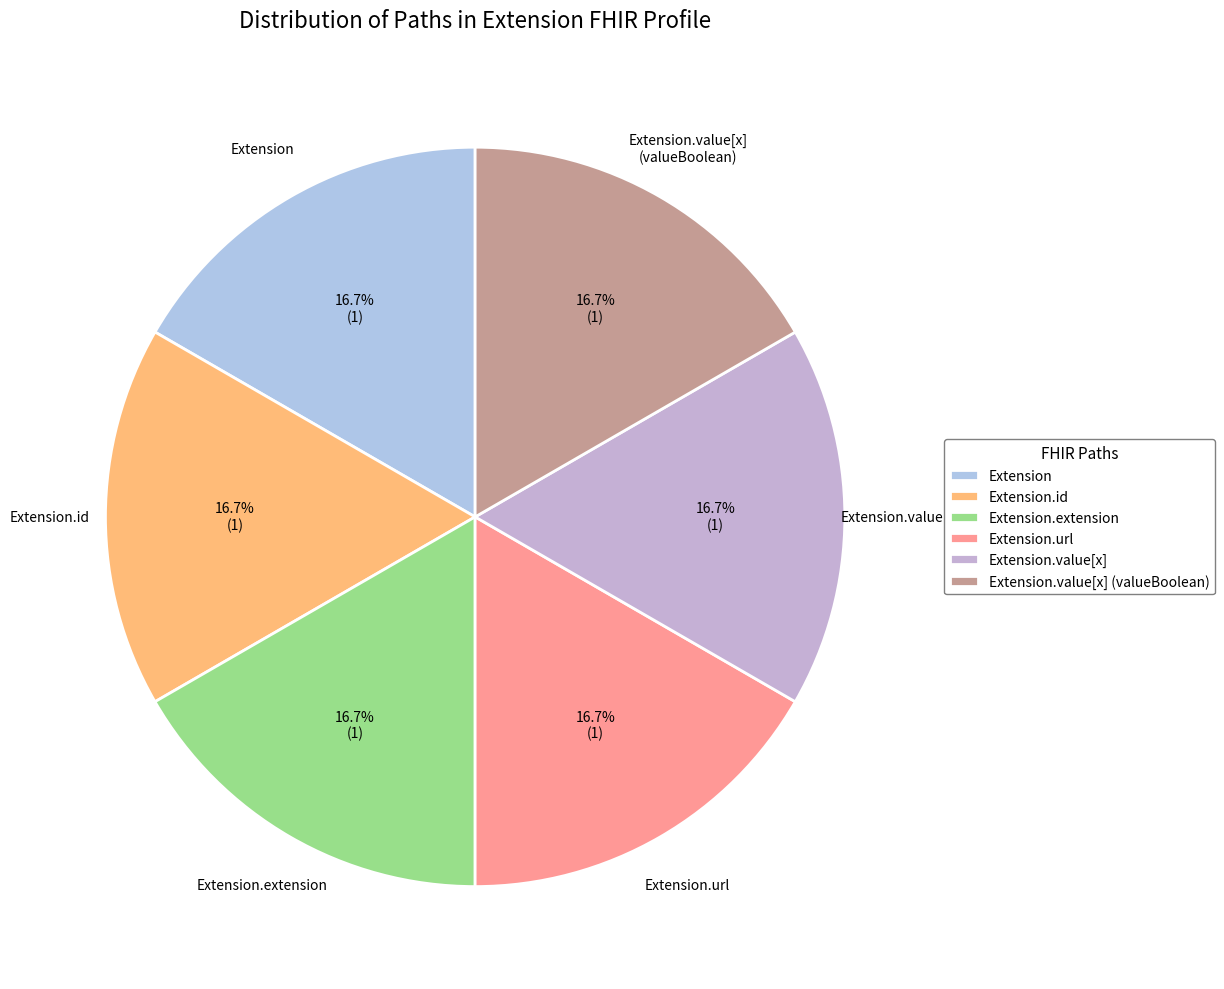

What percentage is the Extension.url slice, to the nearest percent?

17%